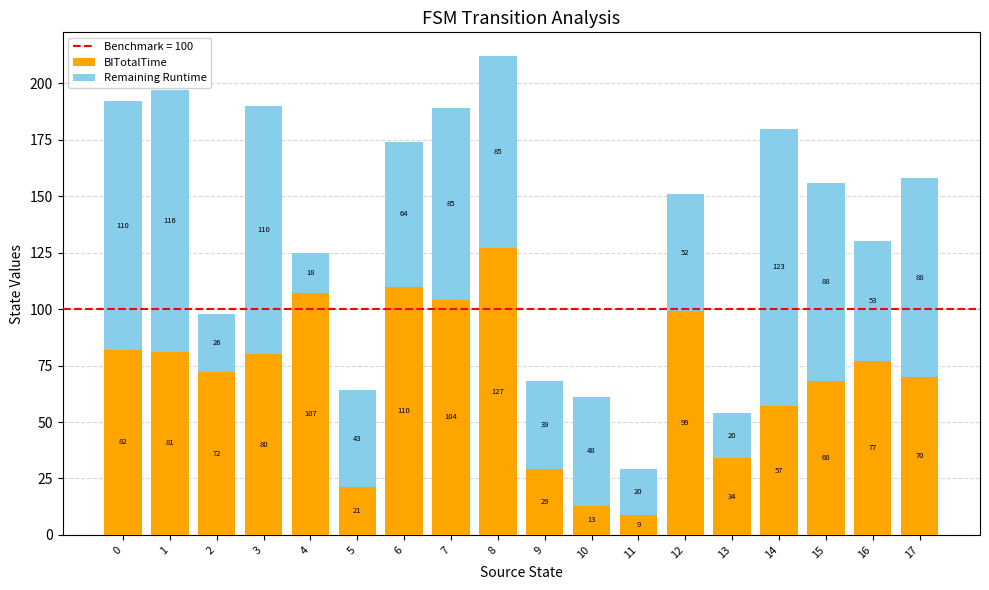

What is the sum of the BITotalTime values at 13 and 14?

91